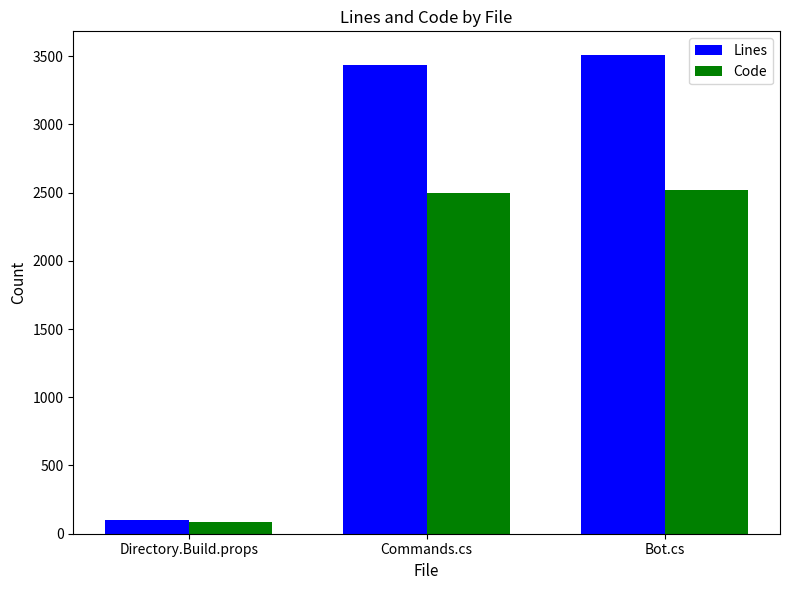

At which label is Code closest to 1303?

Commands.cs